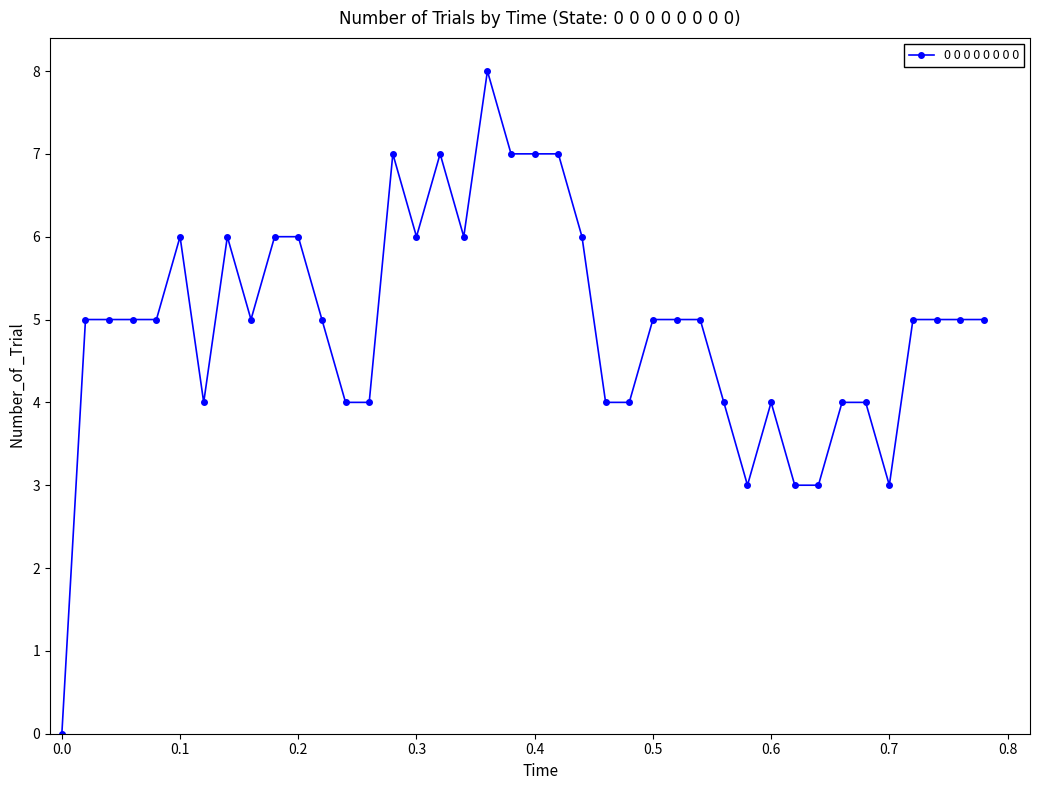

Reading right to left, transcribe all the data shown in this chart.

5	5	5	5	3	4	4	3	3	4	3	4	5	5	5	4	4	6	7	7	7	8	6	7	6	7	4	4	5	6	6	5	6	4	6	5	5	5	5	0